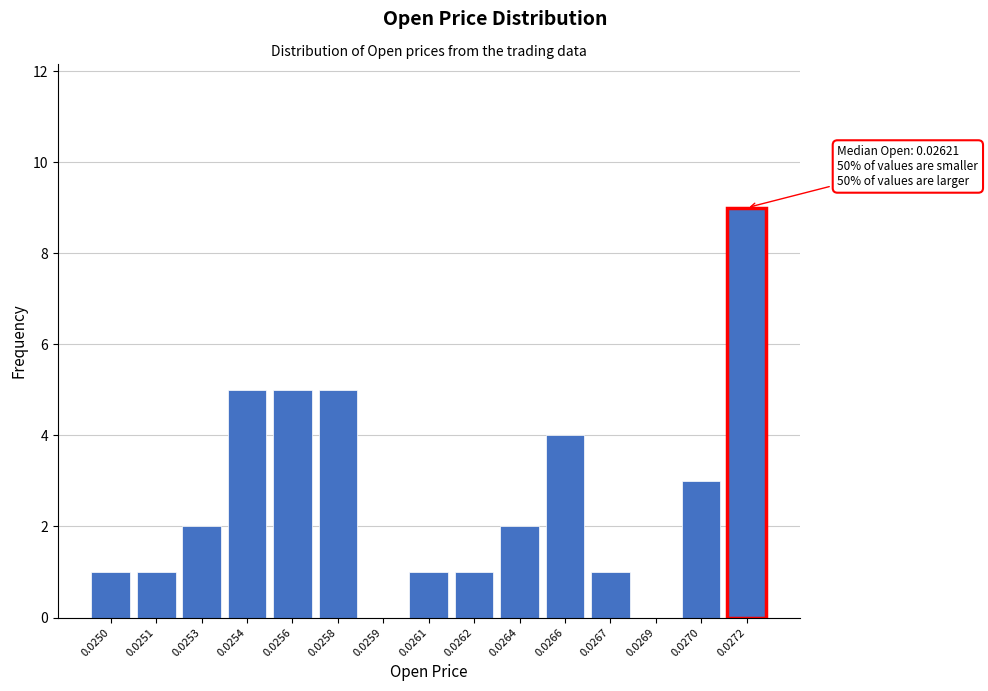

Reading right to left, what are all the values shown in this chart?

0.0272=9	0.0270=3	0.0269=0	0.0267=1	0.0266=4	0.0264=2	0.0262=1	0.0261=1	0.0259=0	0.0258=5	0.0256=5	0.0254=5	0.0253=2	0.0251=1	0.0250=1